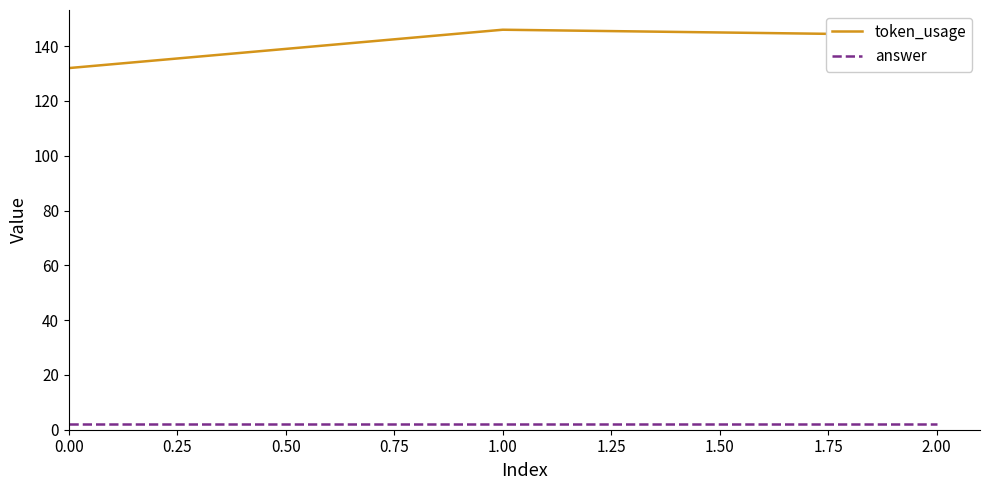

What is the difference between the maximum and minimum values in the token_usage series?

14